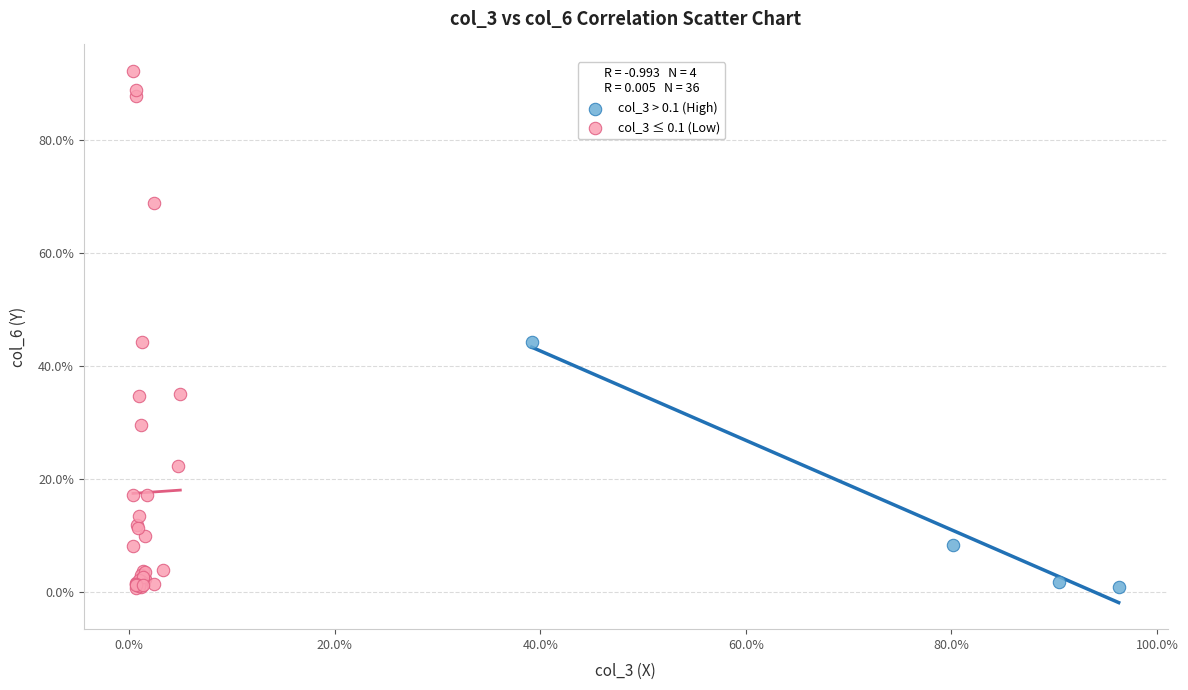

What are all the series names shown in the legend?

col_3 > 0.1 (High), col_3 ≤ 0.1 (Low)